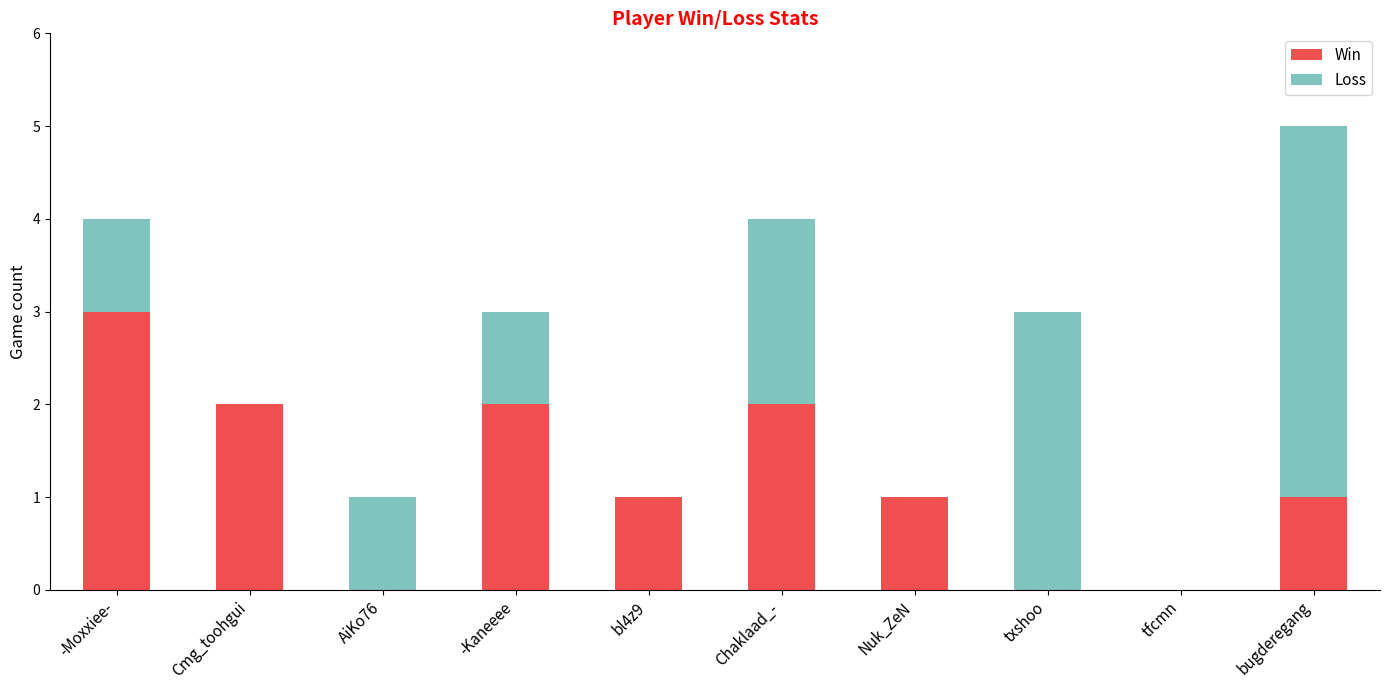

How many distinct data groups are displayed?

2